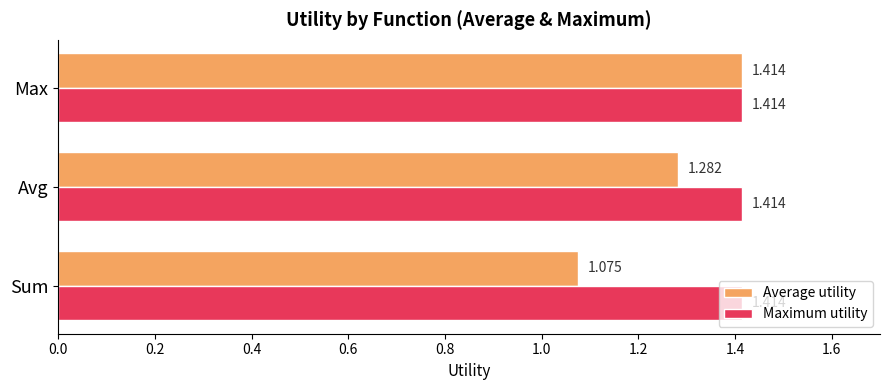

Rank the categories by Average utility value from lowest to highest.

Sum, Avg, Max